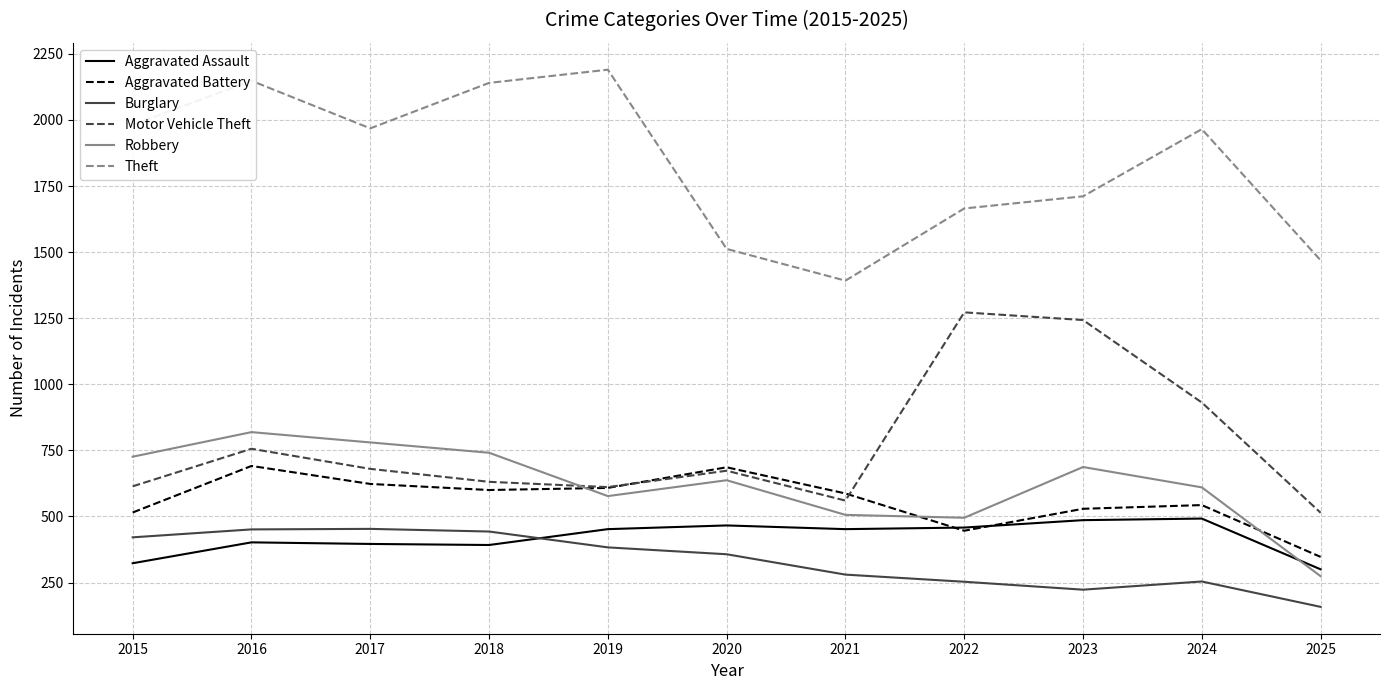

Between 2016 and 2020, which series saw the biggest shift?

Theft